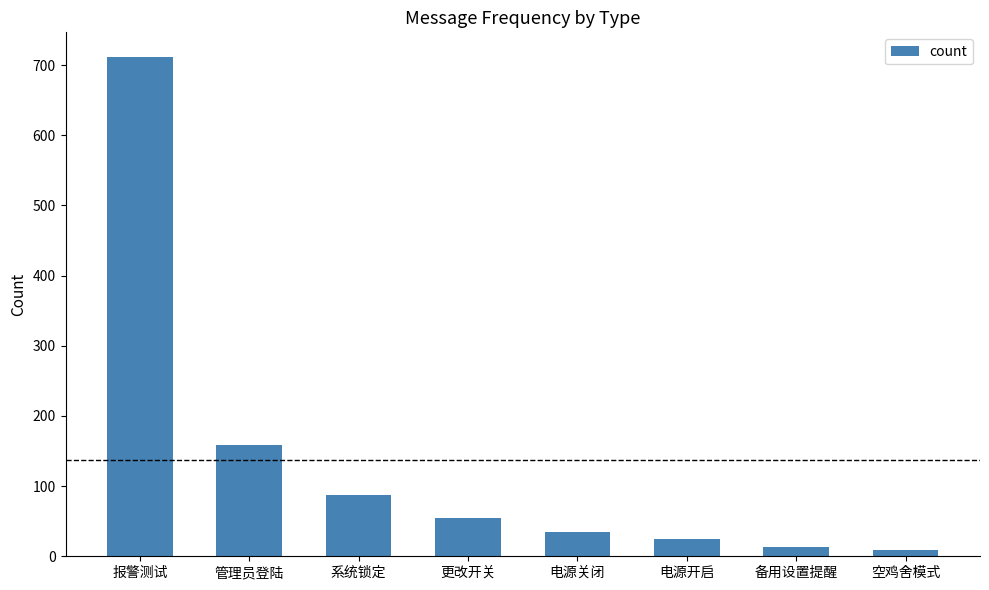

What is the maximum value shown in the chart?

711